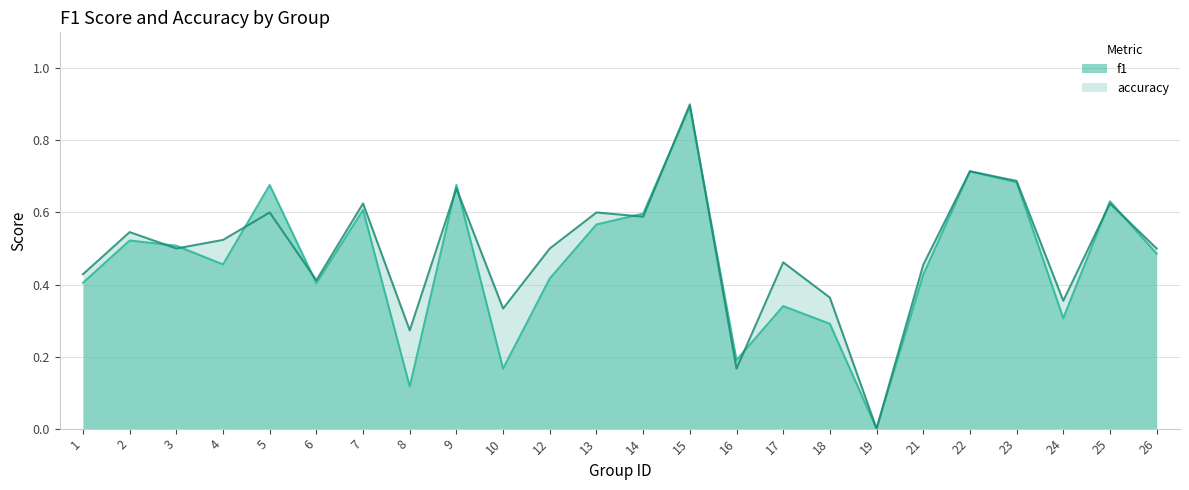

How many lines are shown in the chart?

2